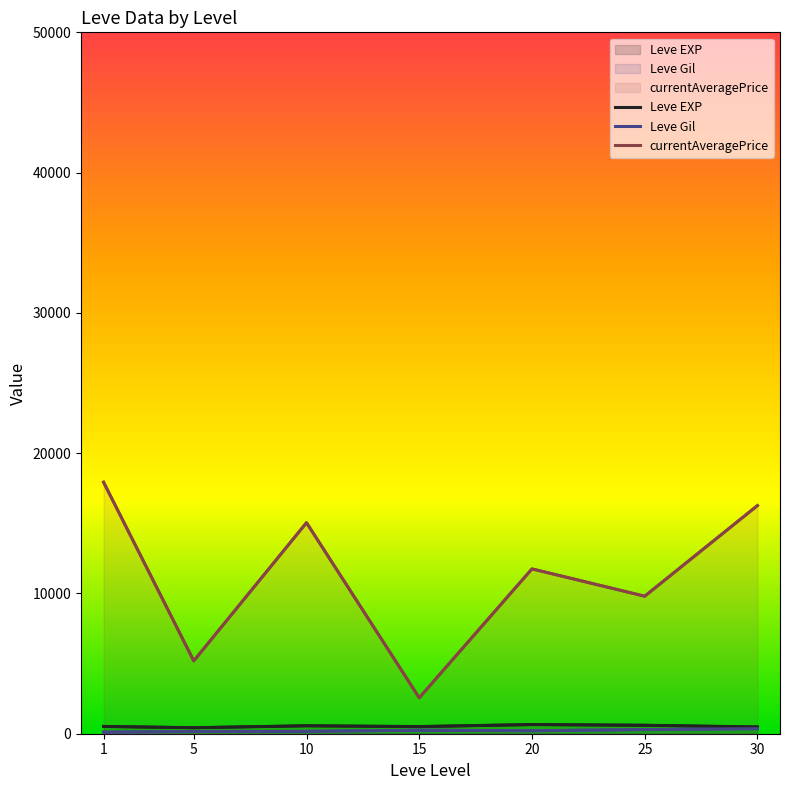

What is the sum of the currentAveragePrice values at 10 and 20?

26794.8